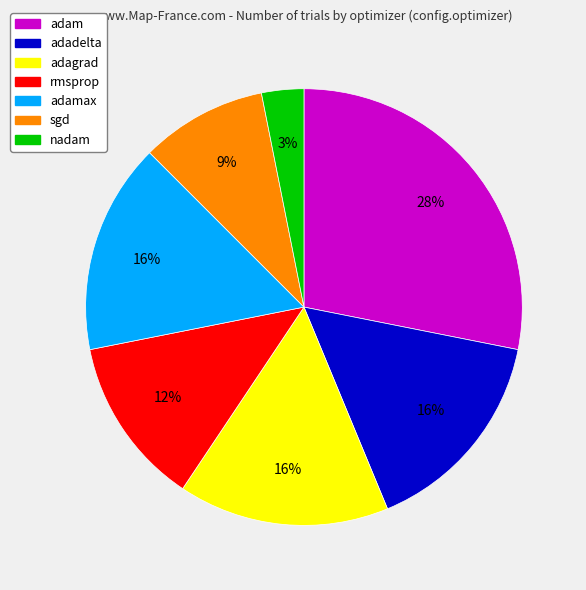

What is the ratio of the value at rmsprop to the value at adadelta?

0.8